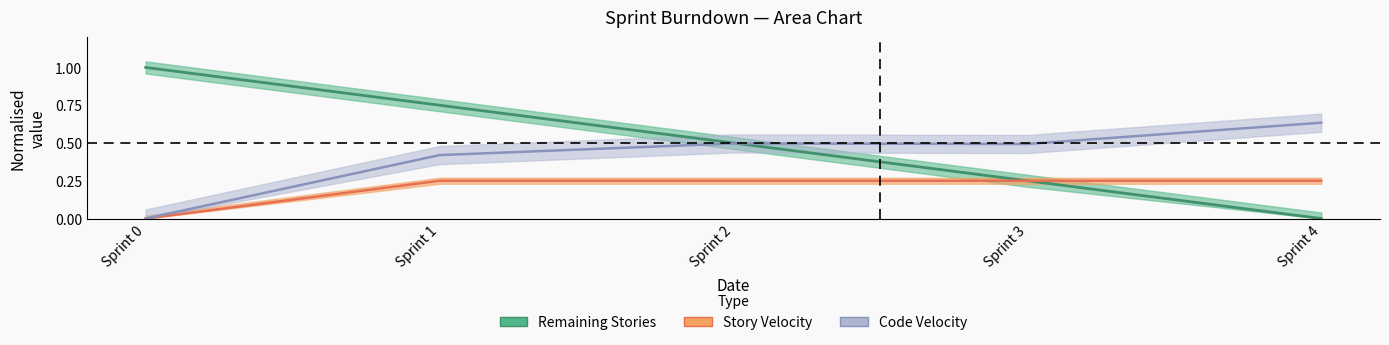

True or false: Remaining Stories and Story Velocity intersect in this chart.

False